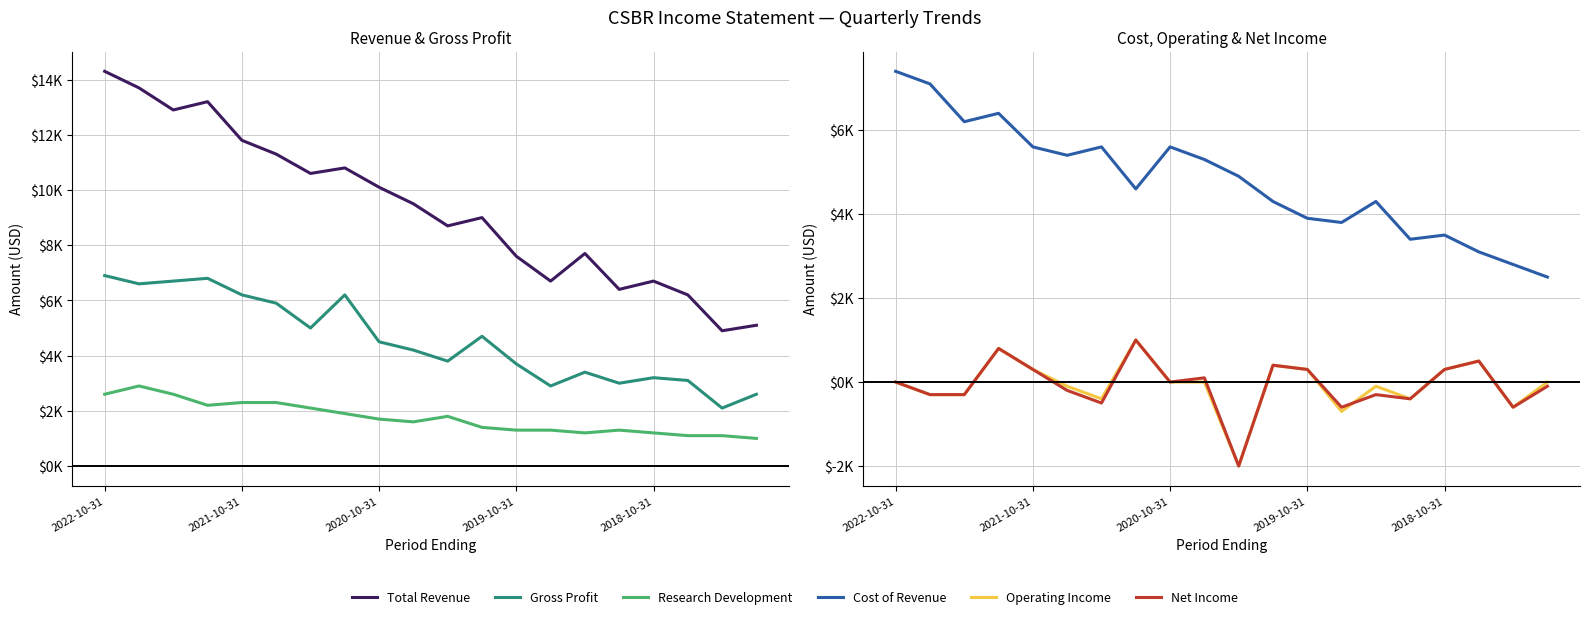

In Operating Income, how many points are higher than both neighbors (excluding endpoints)?

5